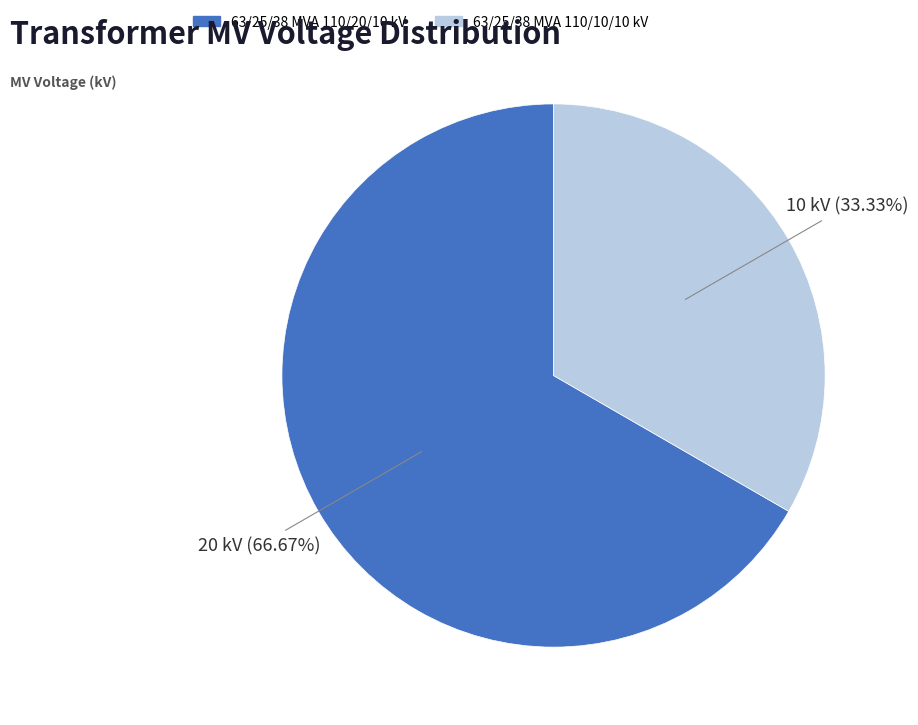

To the nearest percent, what percentage of the pie is 63/25/38 MVA 110/20/10 kV?

67%